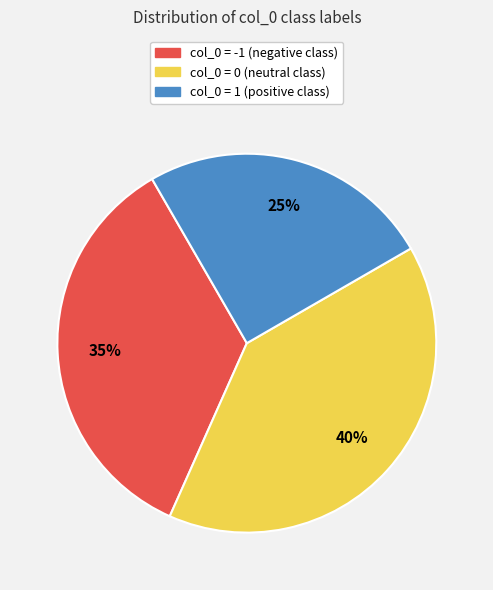

To the nearest percent, what is the difference between the largest and smallest slice percentages?

15%